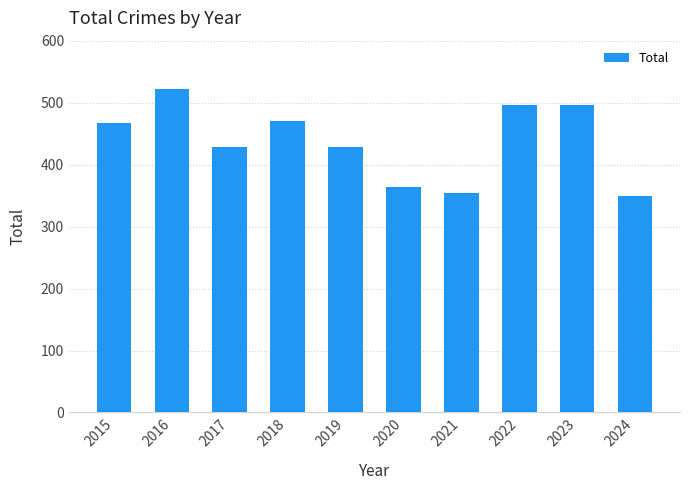

Which has a higher value, 2020 or 2021?

2020